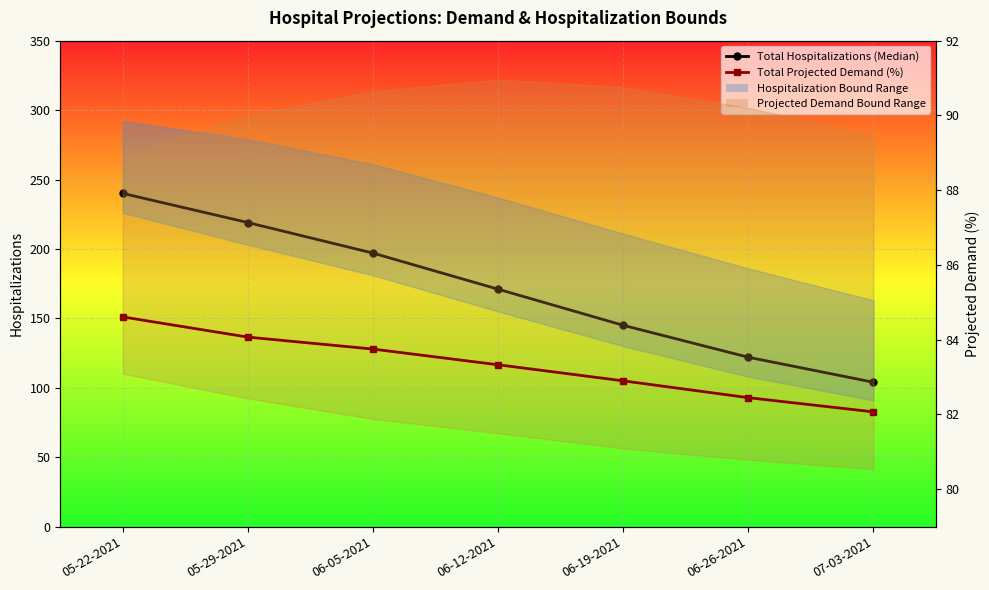

The value of Total Projected Demand (%) at 06-12-2021 is 124.3. True or false?

False